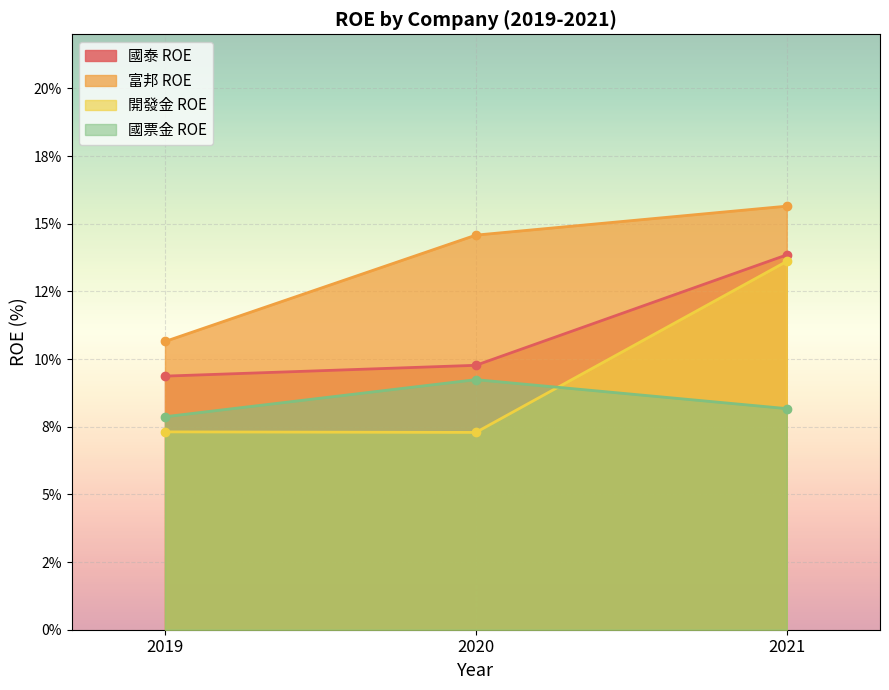

List the series in order of their overall mean, lowest first.

國票金 ROE, 開發金 ROE, 國泰 ROE, 富邦 ROE